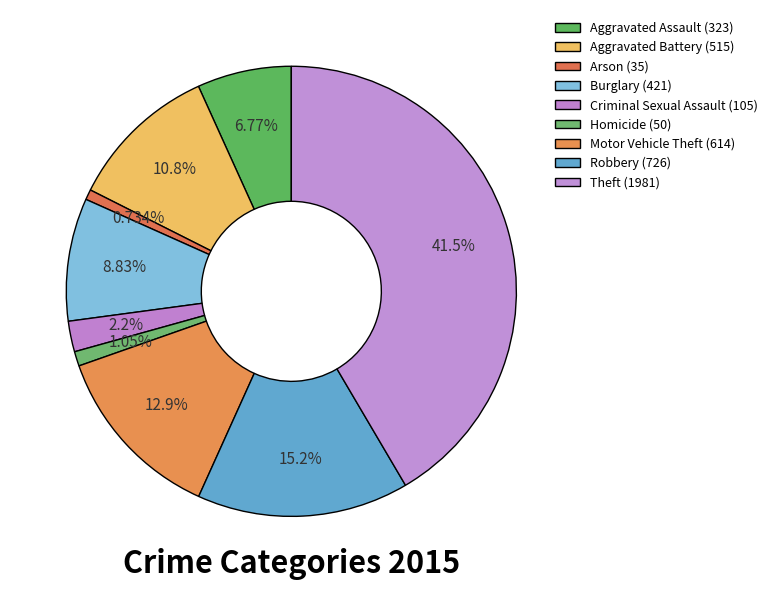

How many segments does this pie chart have?

9